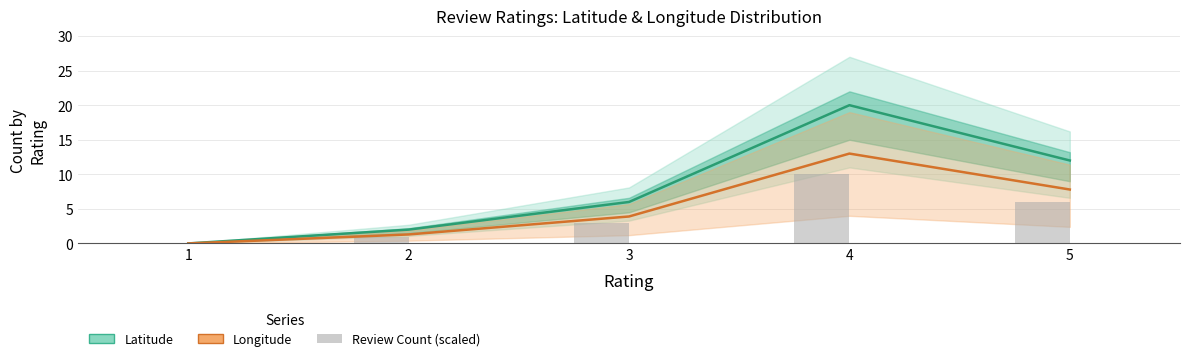

List the series in order of their overall mean, lowest first.

Longitude, Latitude